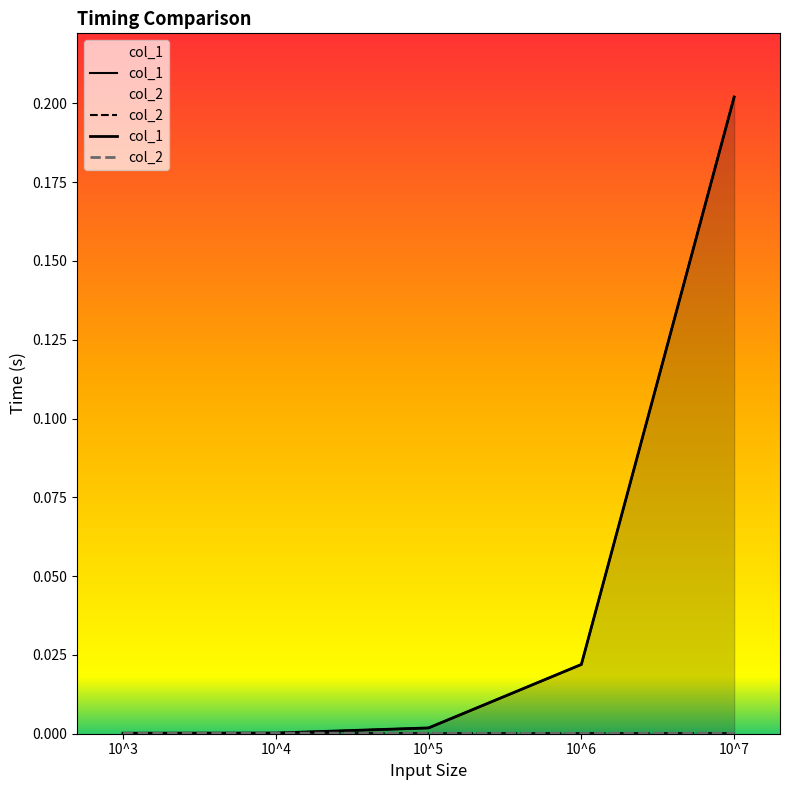

Rank the series by their maximum value, from lowest to highest.

col_2, col_1